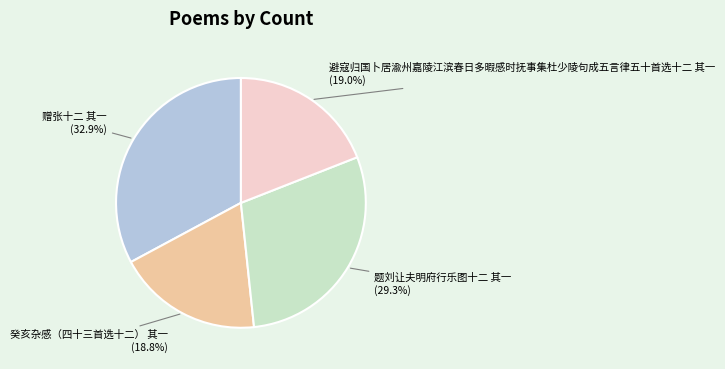

To the nearest percent, what portion does 避寇归国卜居渝州嘉陵江滨春日多暇感时抚事集杜少陵句成五言律五十首选十二 其一 represent?

19%